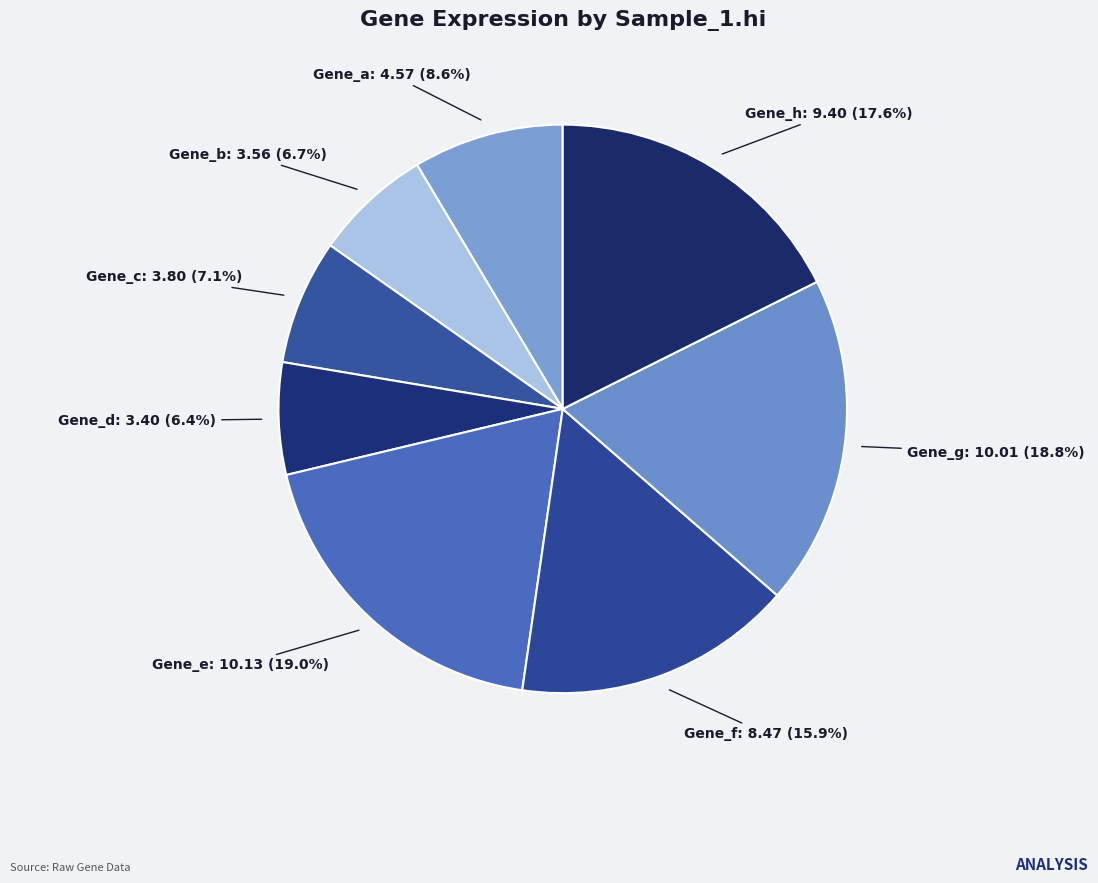

Which has a higher value, Gene_d or Gene_c?

Gene_c